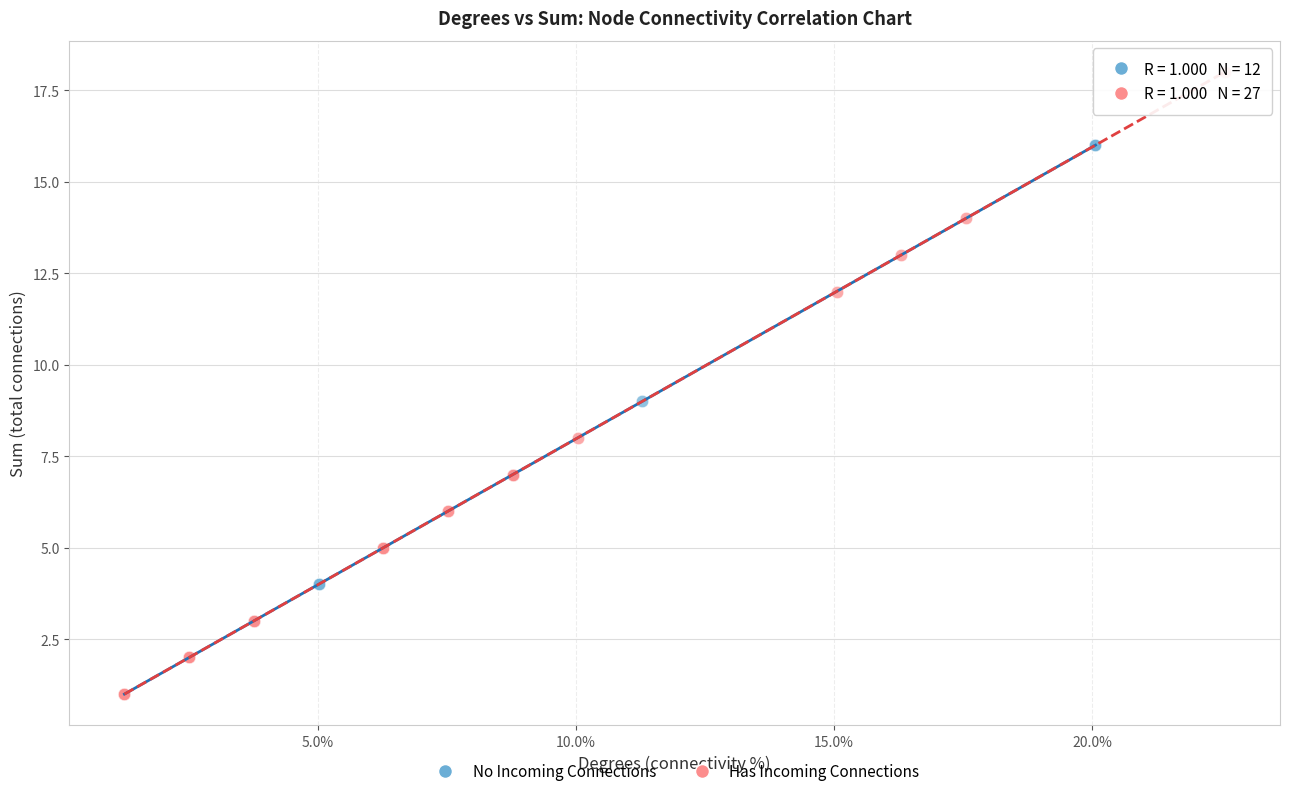

What are all the series names shown in the legend?

No Incoming Connections, Has Incoming Connections